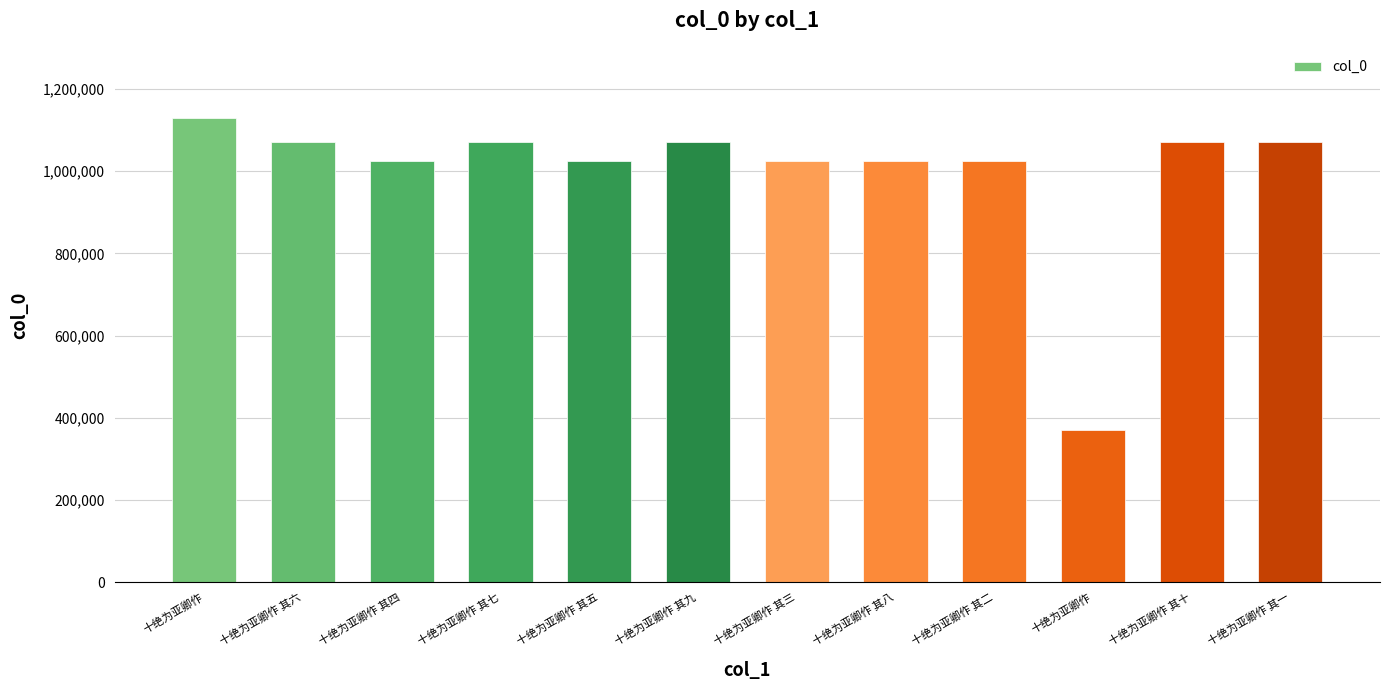

How many categories are shown in the chart?

12